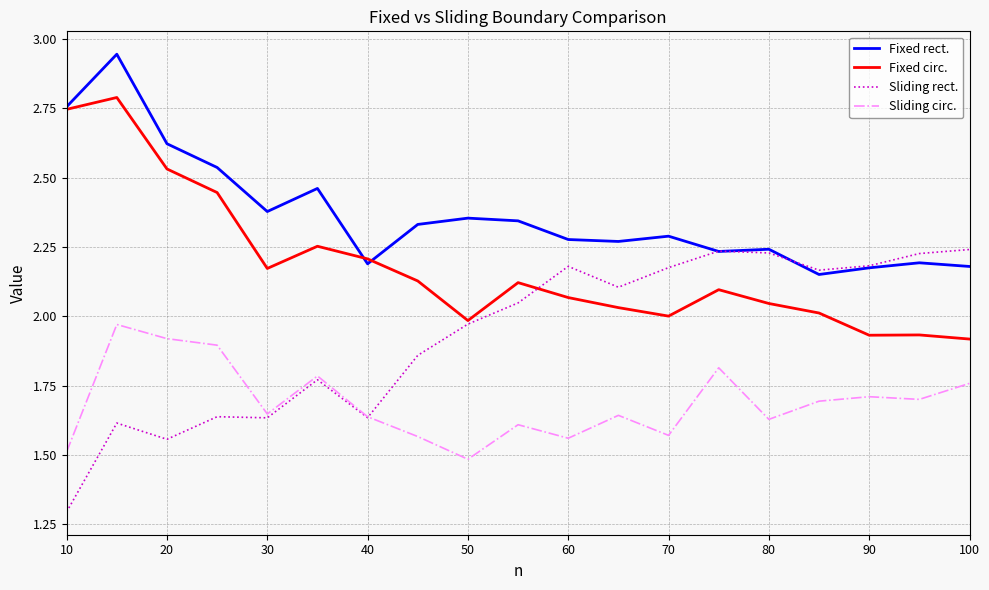

True or false: Fixed circ. and Sliding circ. cross at least once.

False